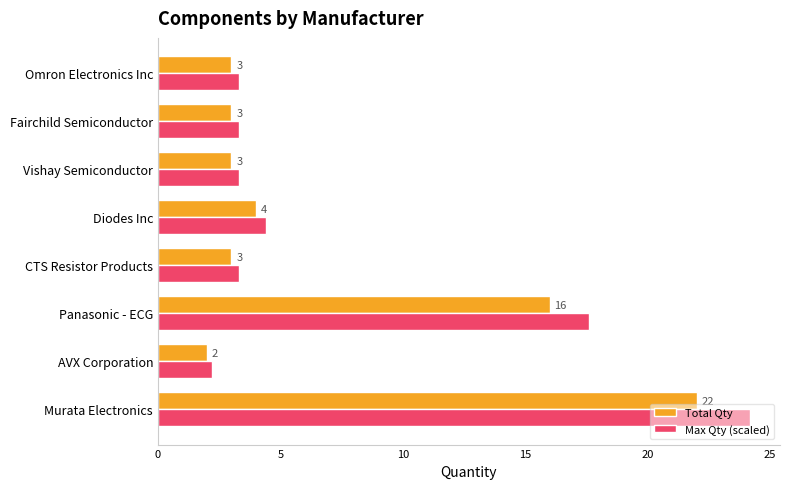

What are all the series names shown in the legend?

Total Qty, Max Qty (scaled)